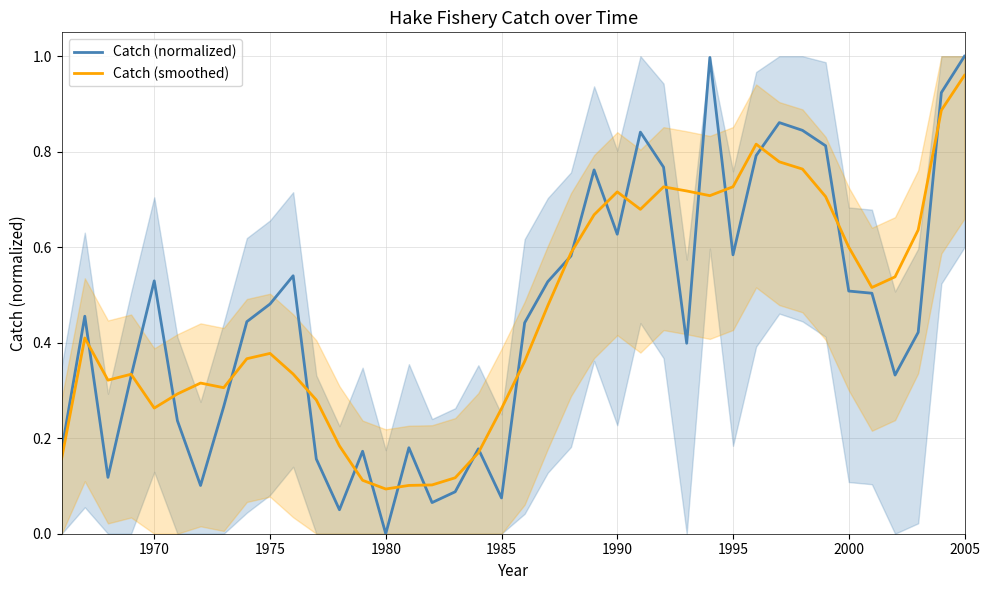

Rank the series by their average value, from highest to lowest.

Catch (smoothed), Catch (normalized)